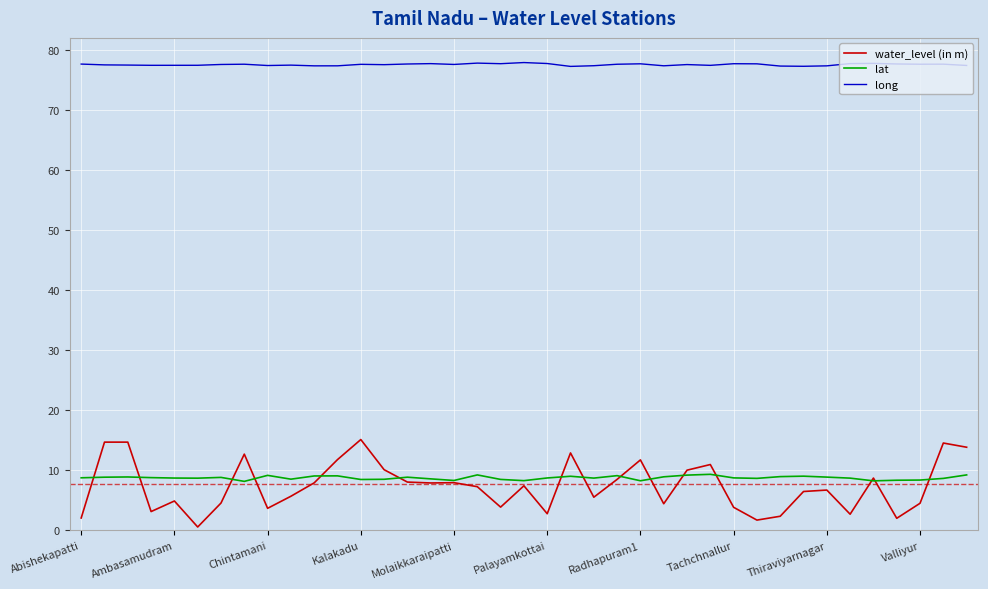

True or false: lat and long cross at least once.

False